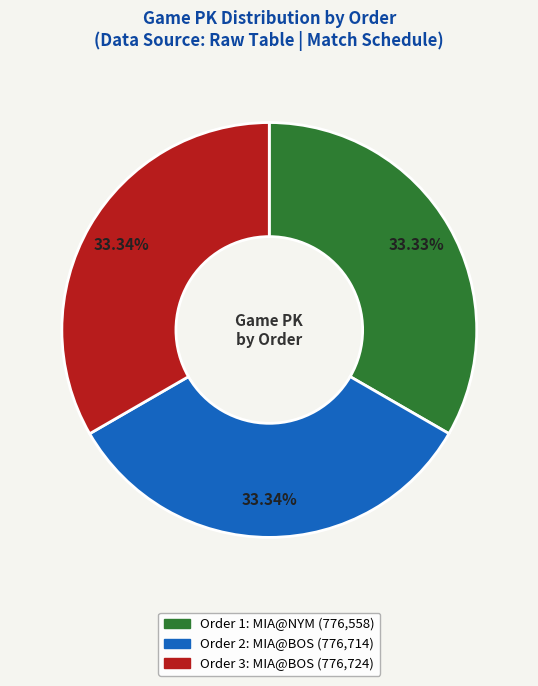

Is it true that Order 2 is 44% of the pie?

False